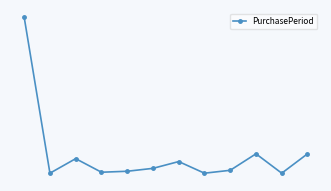

Does the chart have visible grid lines?

No